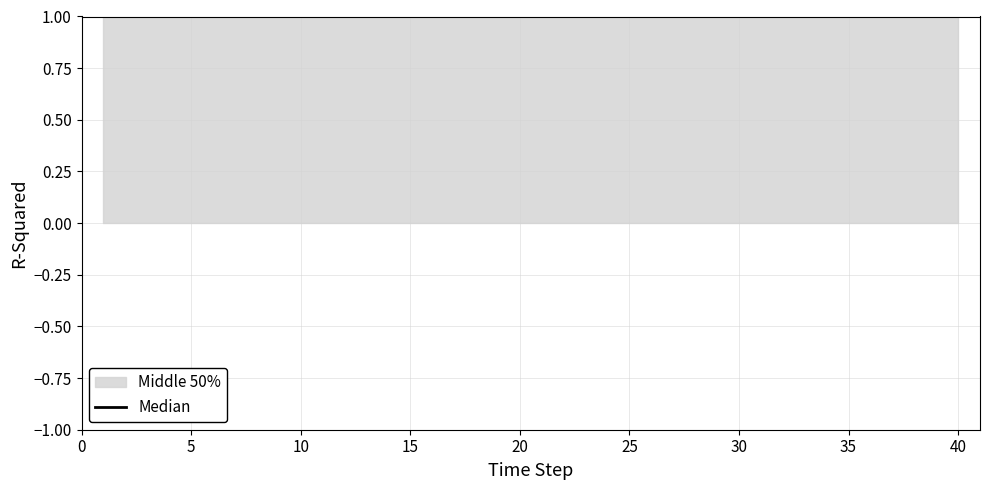

True or false: level has more than 0 interior local peaks.

False